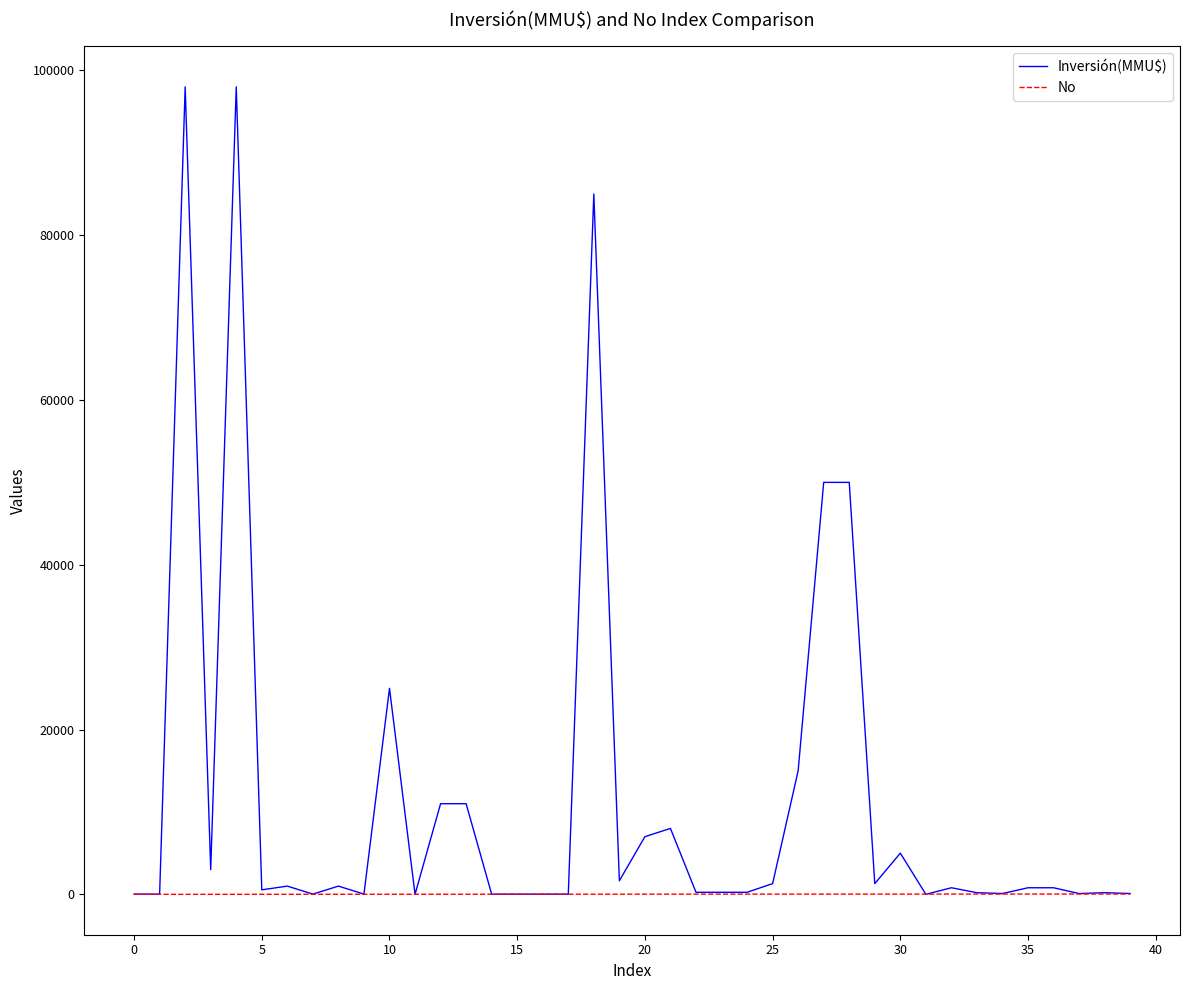

Which series has the largest range (max minus min)?

Inversión(MMU$)